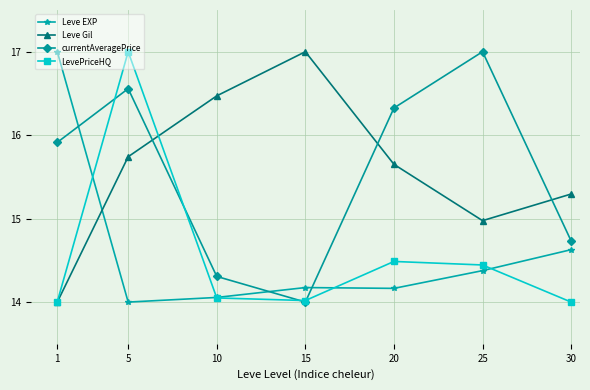

What is the average value of the currentAveragePrice series?

15.5